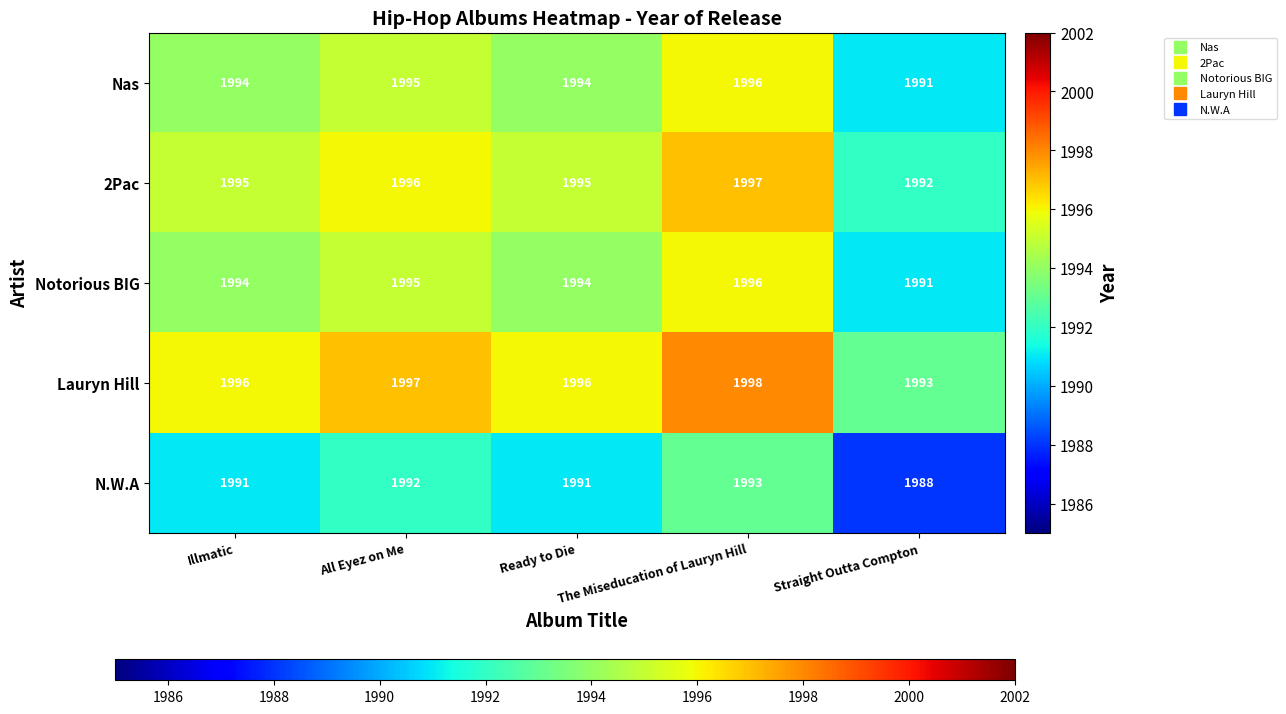

What is the difference between the Nas values at All Eyez on Me and Straight Outta Compton?

4